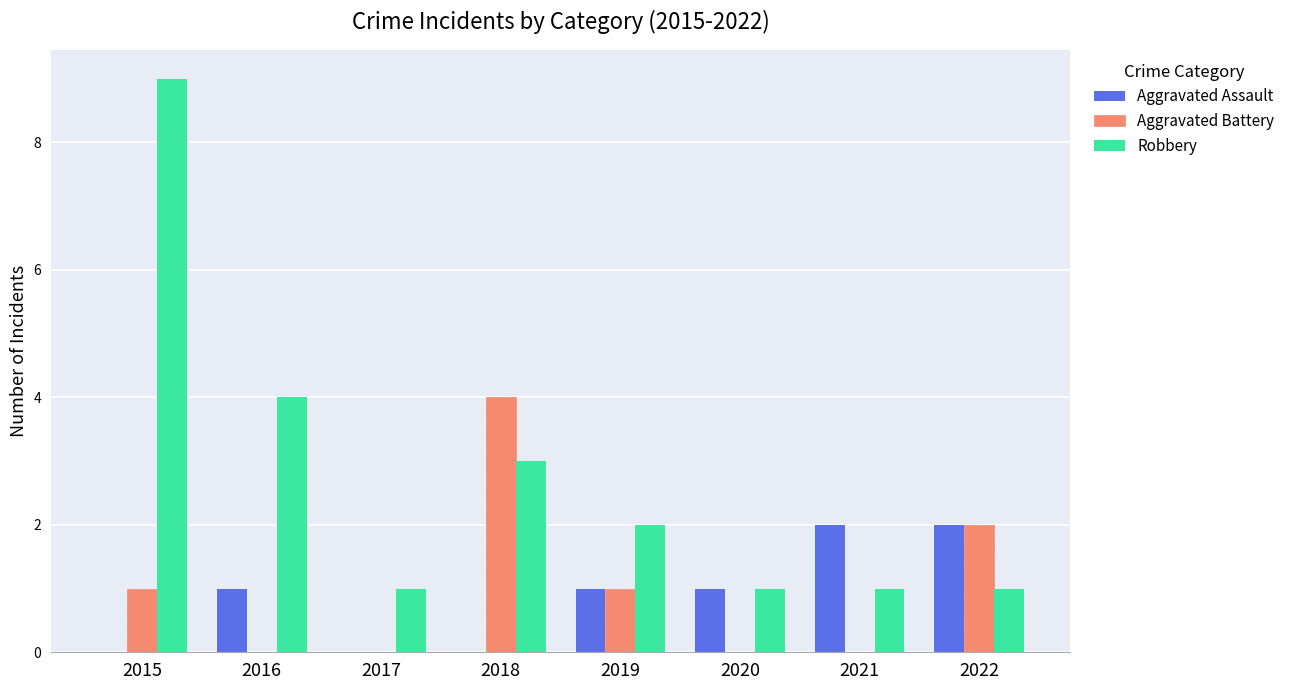

At which category is the sum across all series the highest?

2015